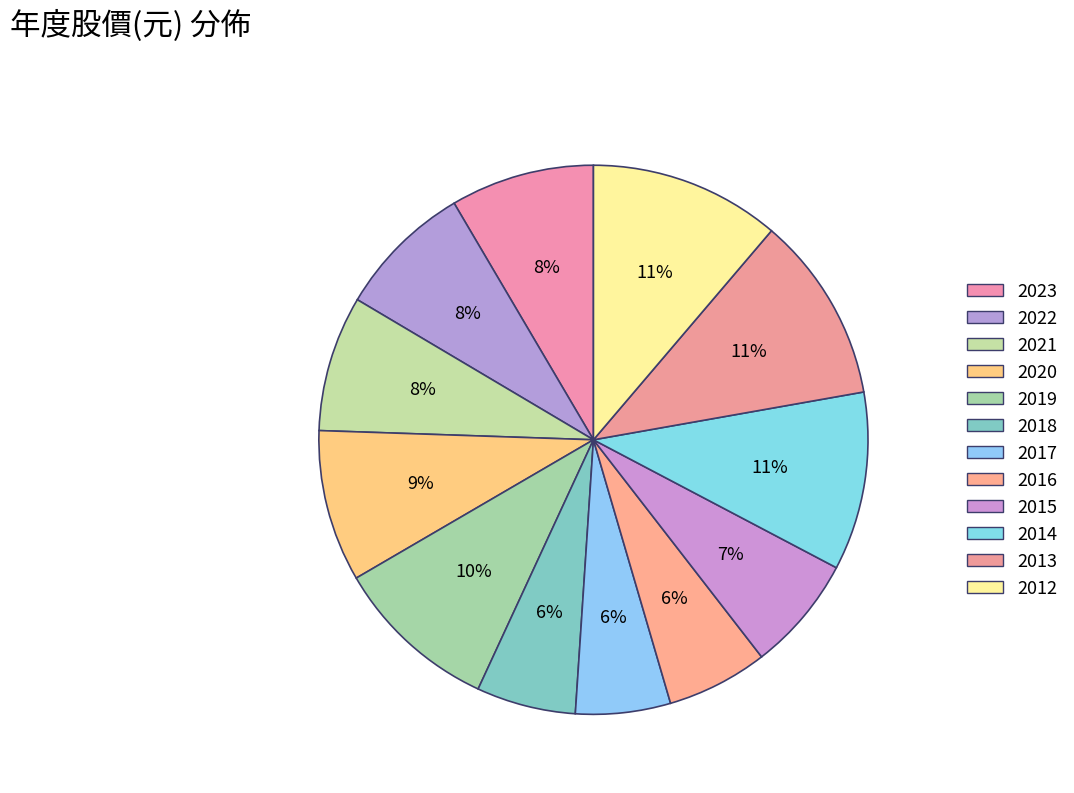

How many slices are in this pie chart?

12